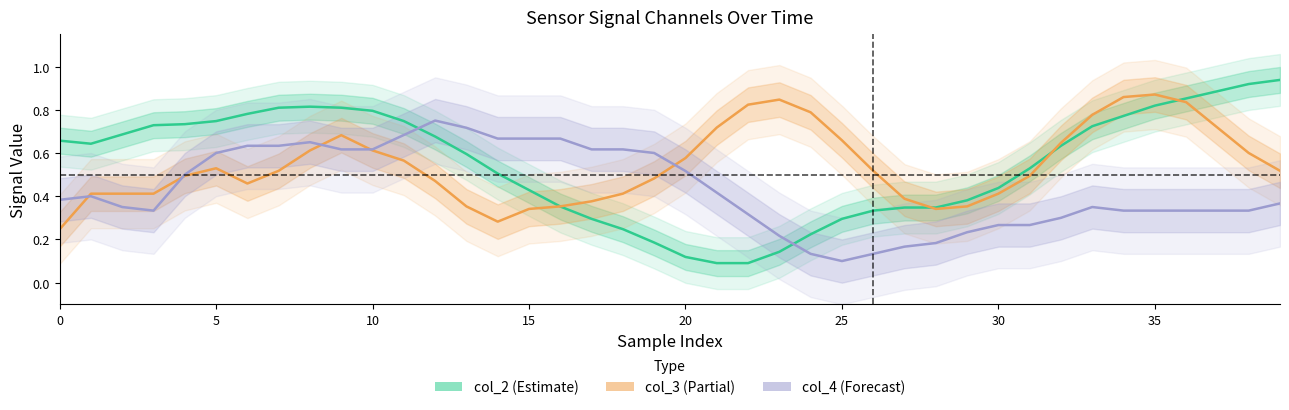

What is the difference between the col_4 (Forecast) values at 20 and 17?

0.1